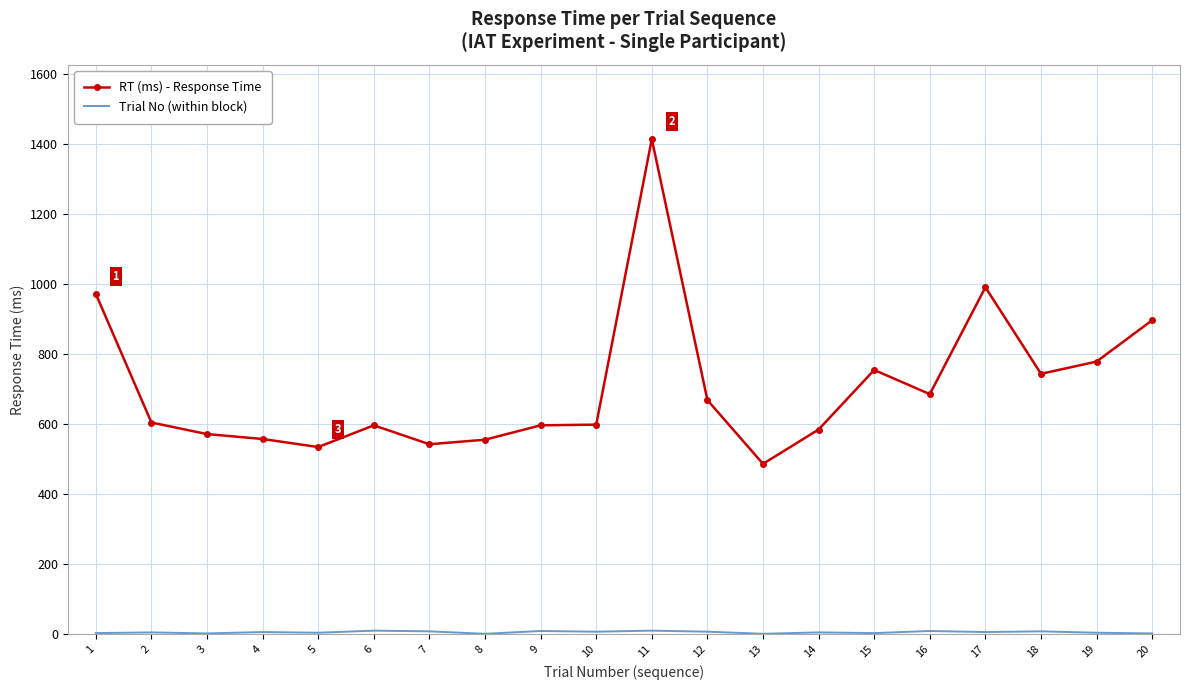

The RT (ms) - Response Time series shows 1383 at 1. True or false?

False